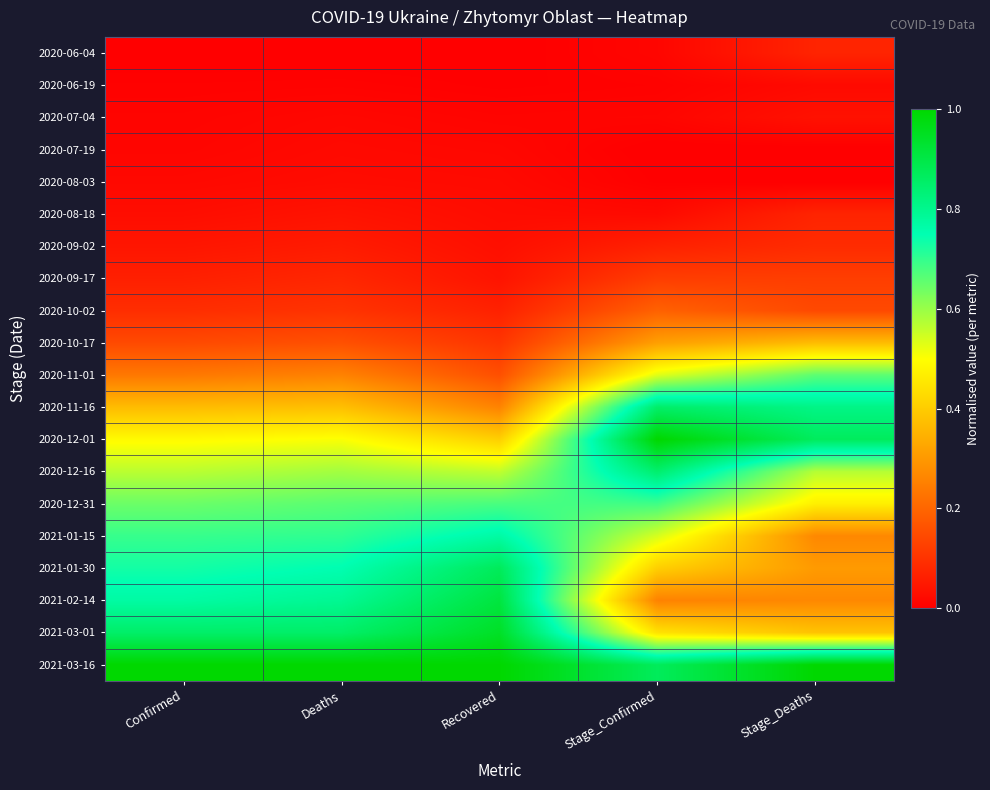

Between Stage_Confirmed and Recovered, which is larger?

Stage_Confirmed